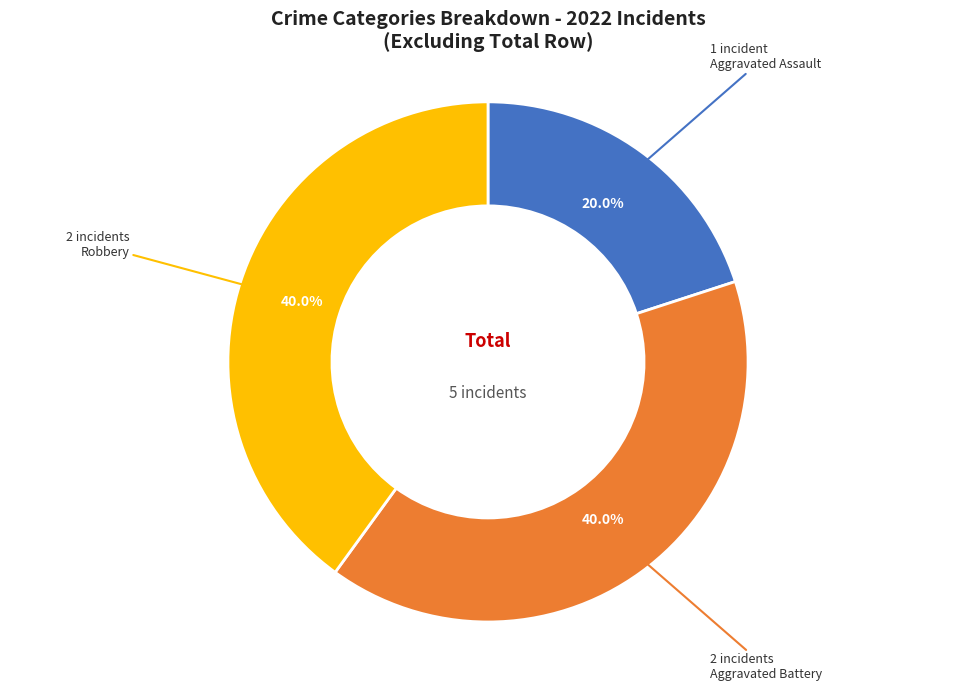

Does any single category account for the majority?

No